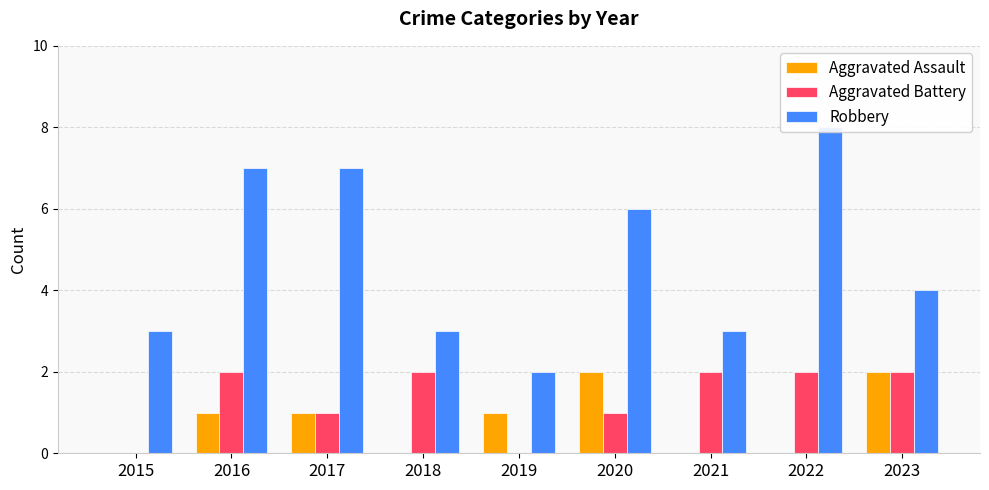

At how many categories does at least one series exceed 2?

8